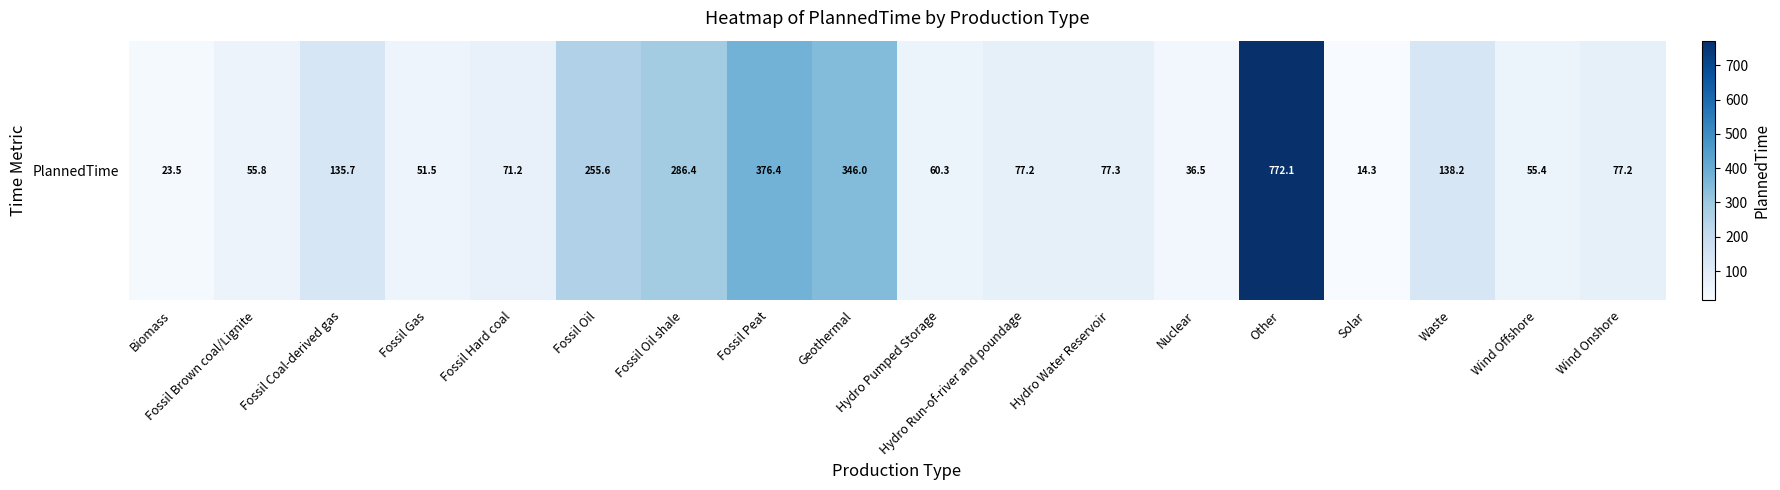

At which category does the chart reach its peak across all series?

Other